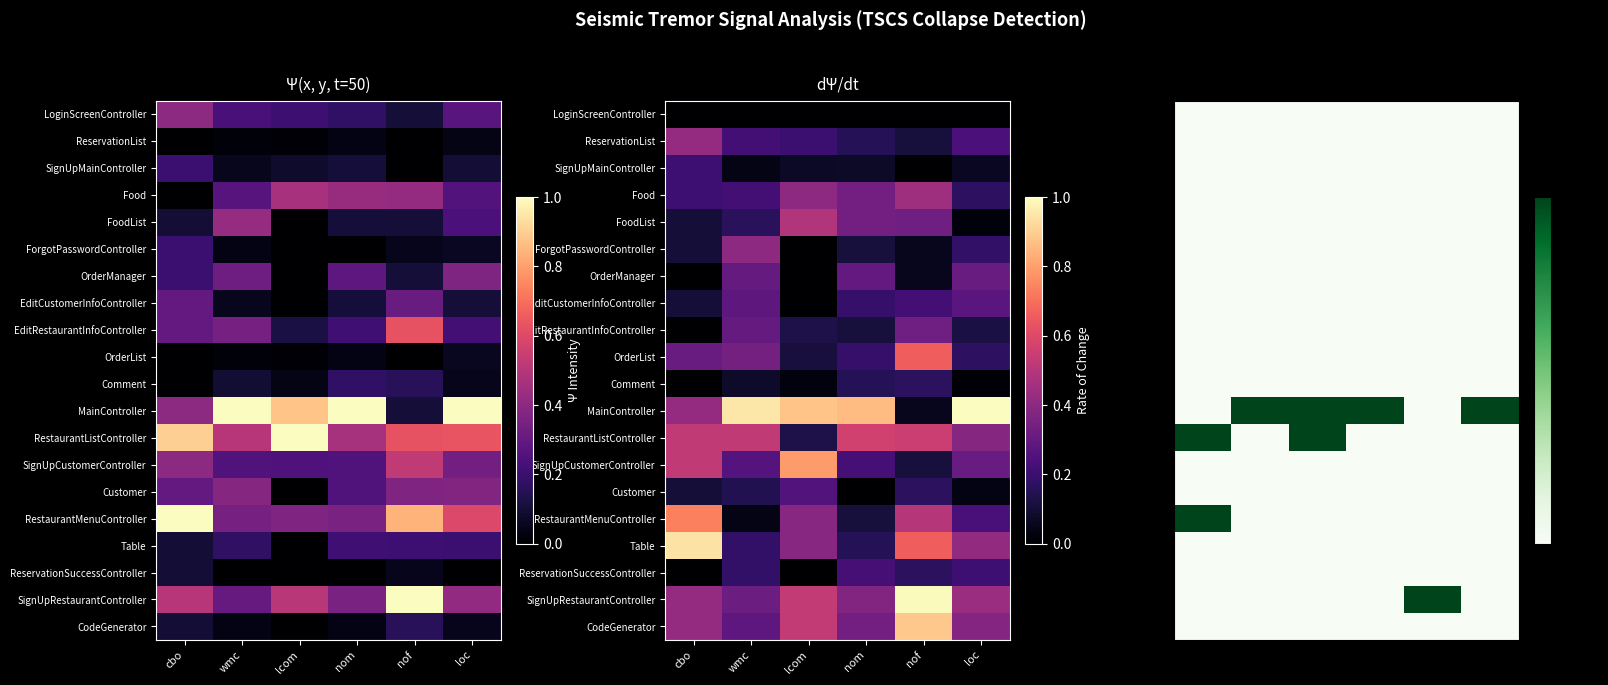

What is the difference between the highest and lowest values at lcom?

1